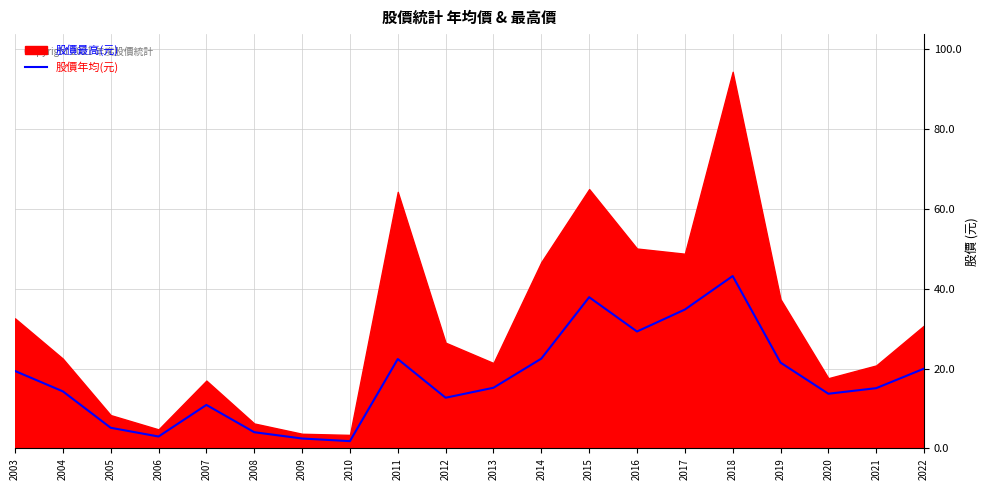

True or false: the data shows 13.7 at 2020.

True